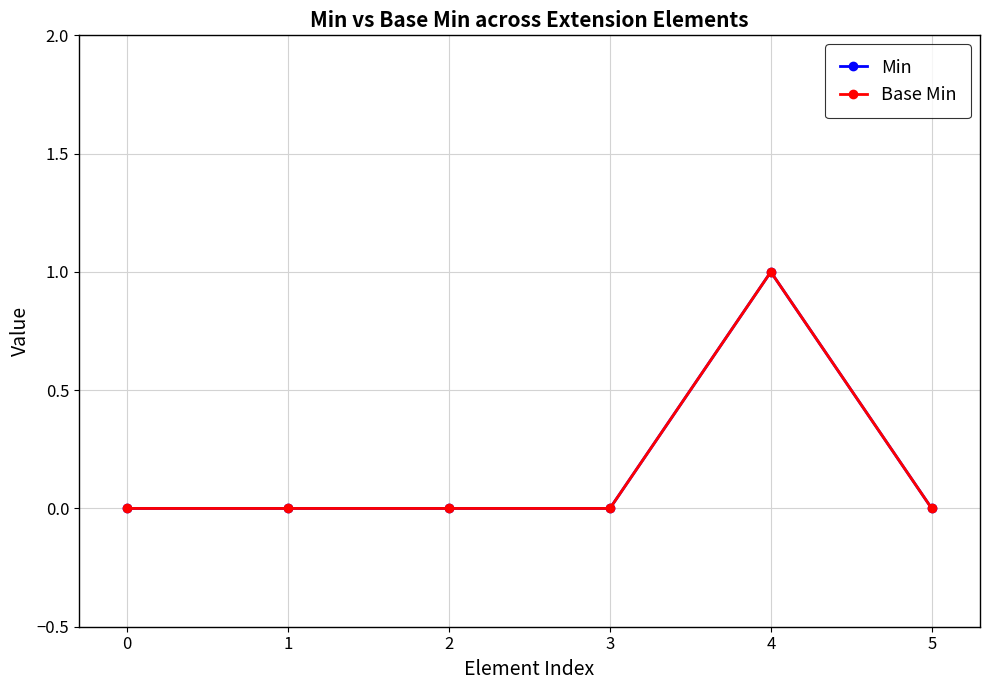

Reading left to right, what are all the values shown in this chart?

Min: 0=0	1=0	2=0	3=0	4=1	5=0
Base Min: 0=0	1=0	2=0	3=0	4=1	5=0